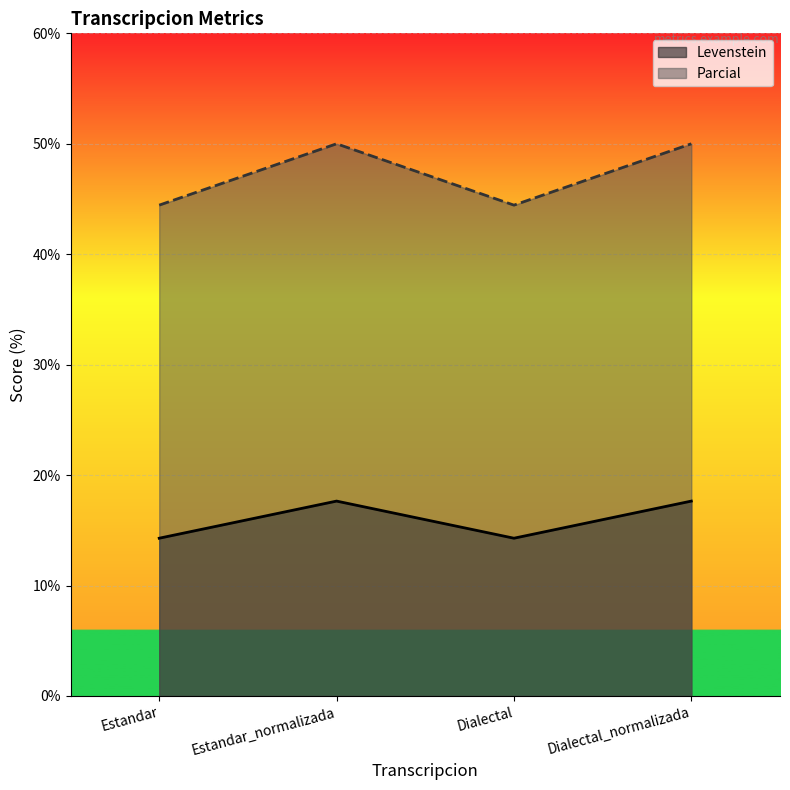

What is the sum of the Levenstein values at Dialectal_normalizada and Dialectal?

31.9